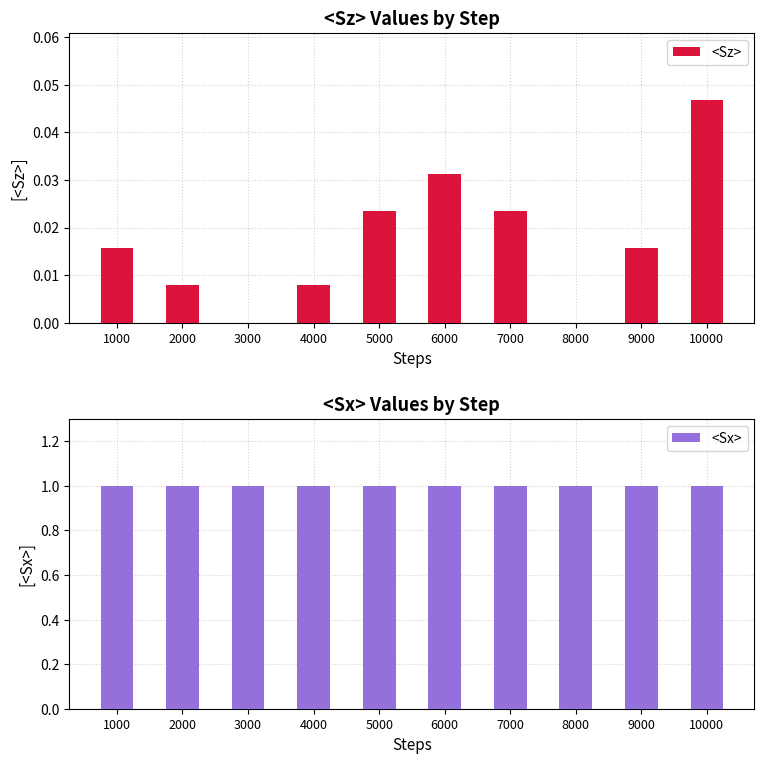

Which series has the widest spread of values?

<Sz>